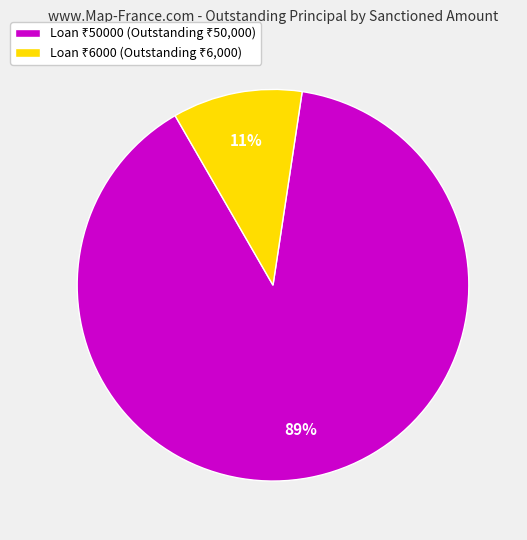

Count the number of slices in the pie.

2